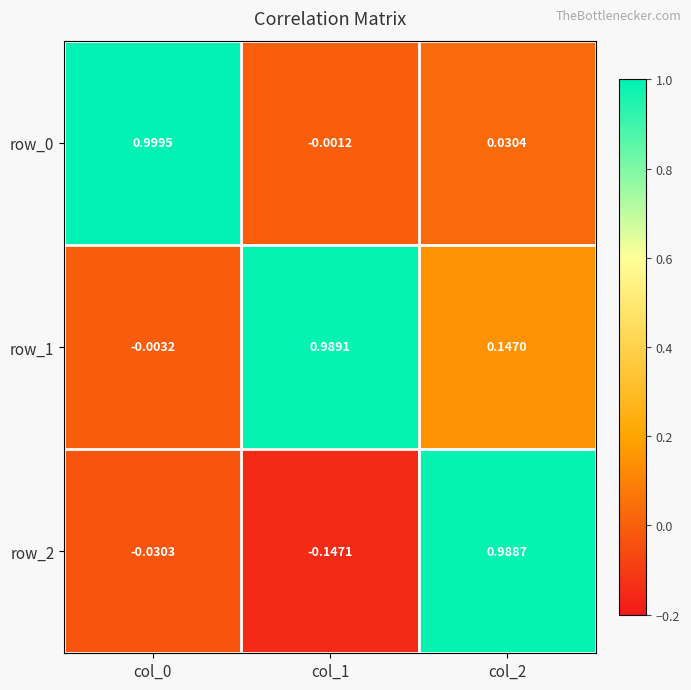

Is the value of row_2 at col_2 greater than the value of row_1 at col_1?

No